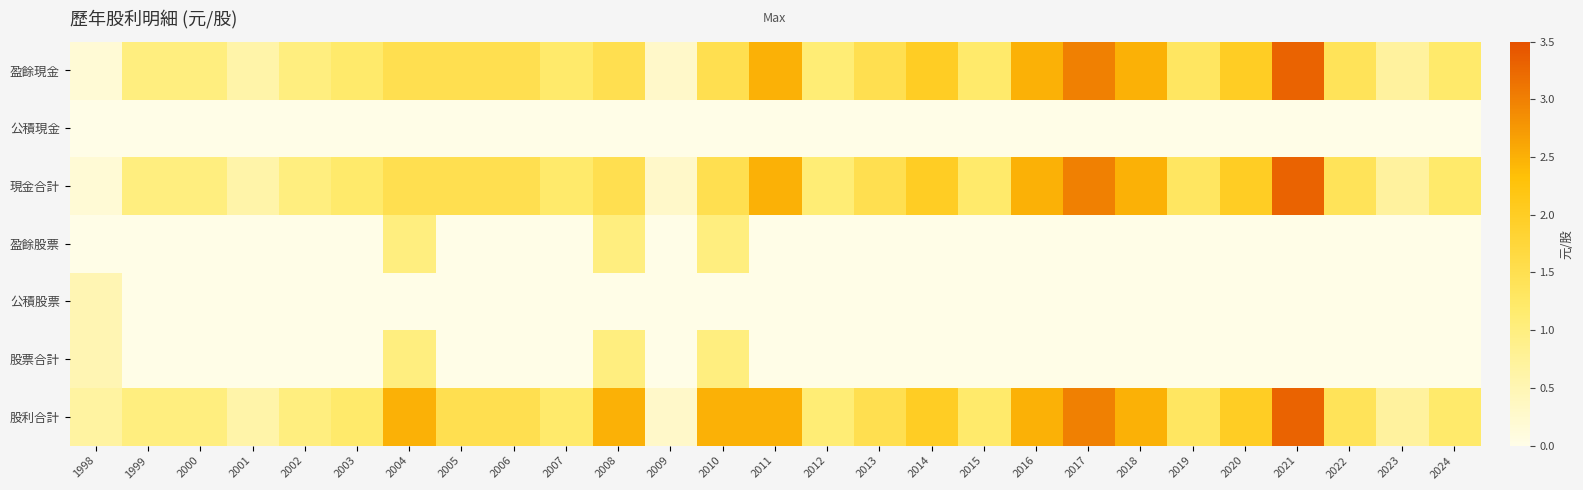

Which series has the largest total across all categories?

股利合計